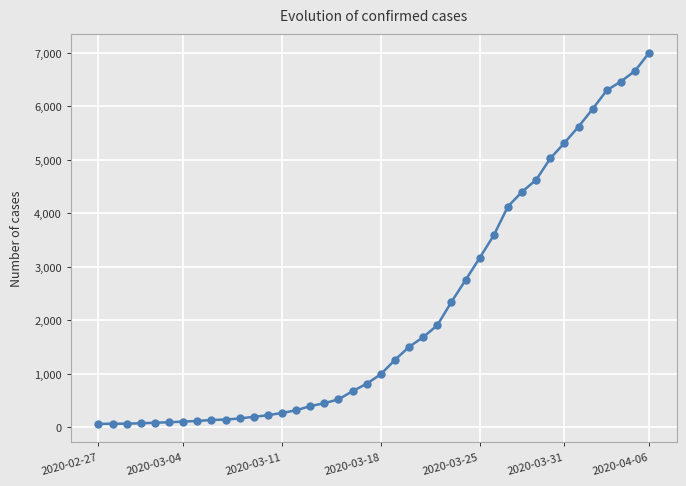

What is the maximum value shown in the chart?

7003